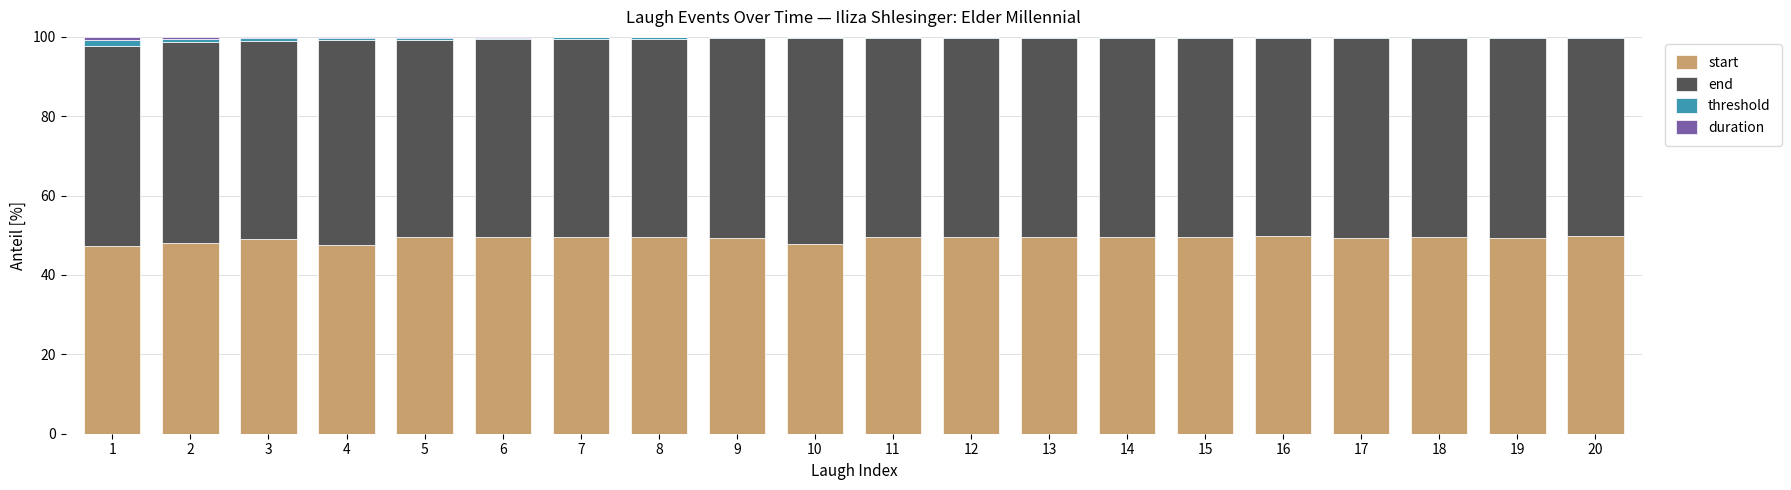

What is the maximum value for start?

49.8